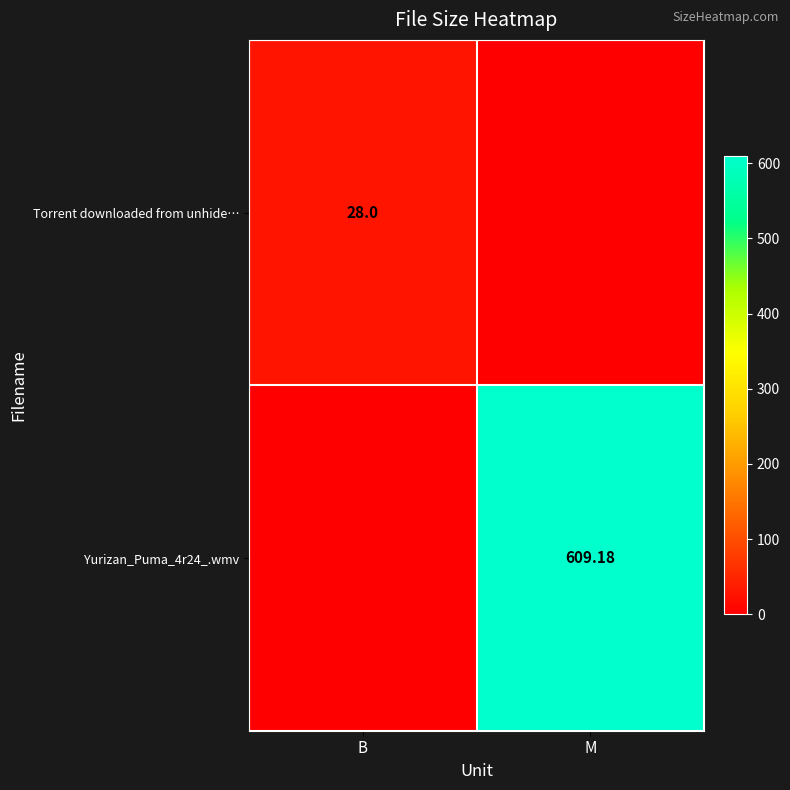

What is the average value of the Torrent downloaded from unhide… series?

14.0